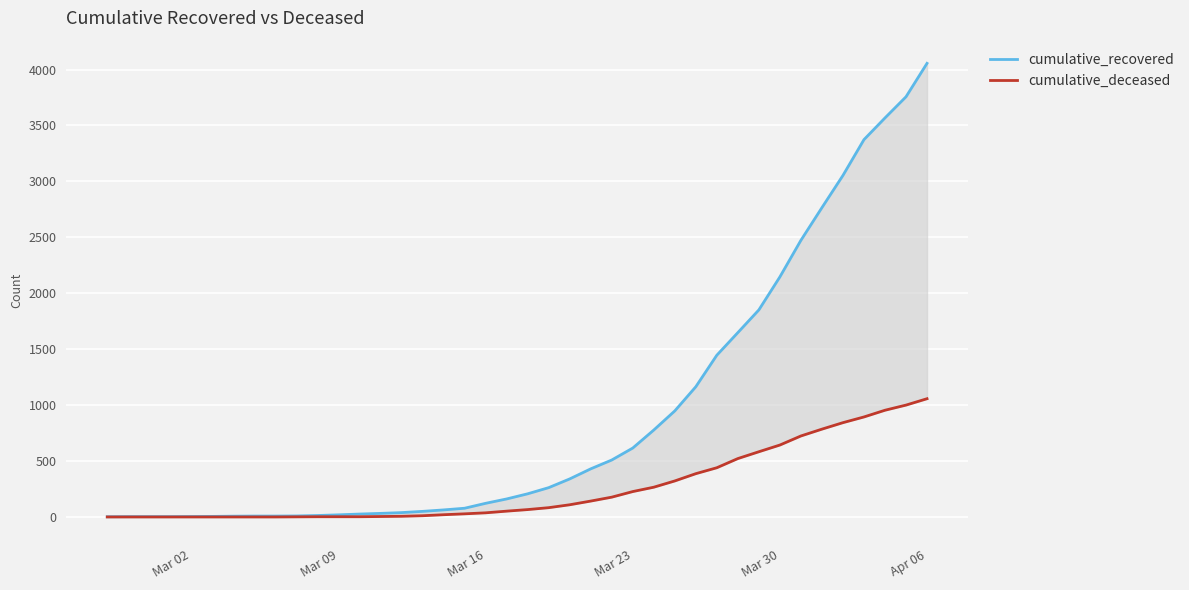

What are all the series names shown in the legend?

cumulative_recovered, cumulative_deceased